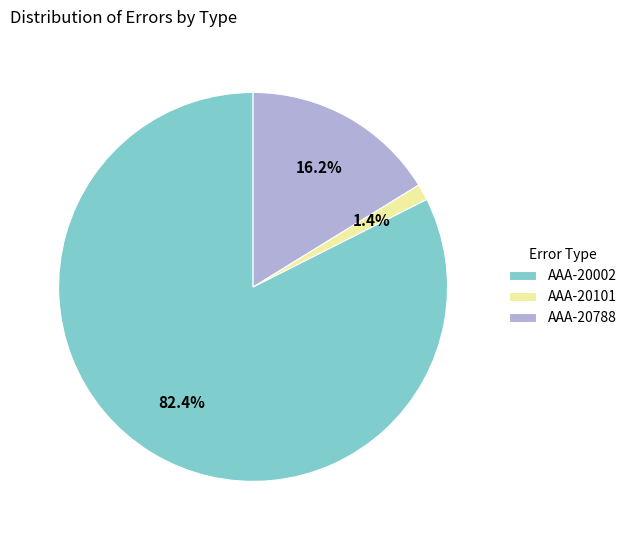

Do AAA-20002 and AAA-20788 together represent more than half of the pie?

Yes